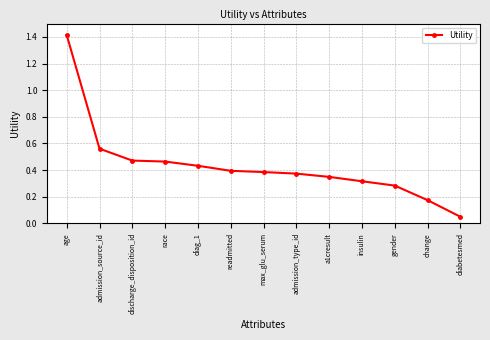

At which label is the value closest to 0?

diabetesmed